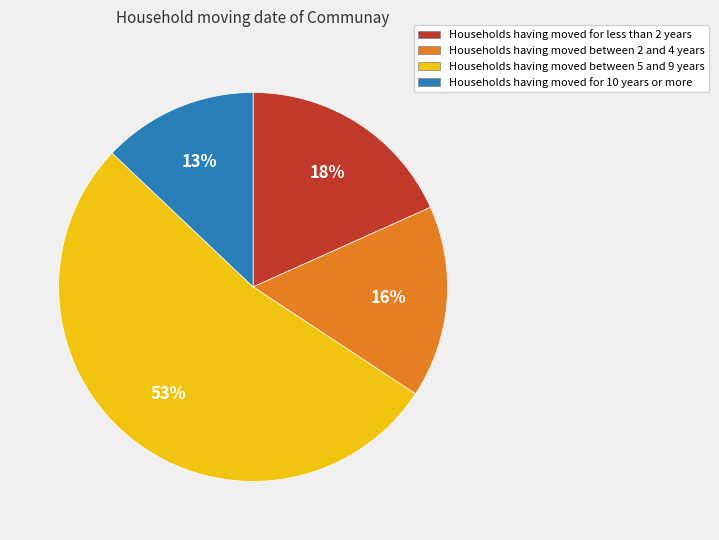

Which has a higher value, Households having moved for 10 years or more or Households having moved between 5 and 9 years?

Households having moved between 5 and 9 years